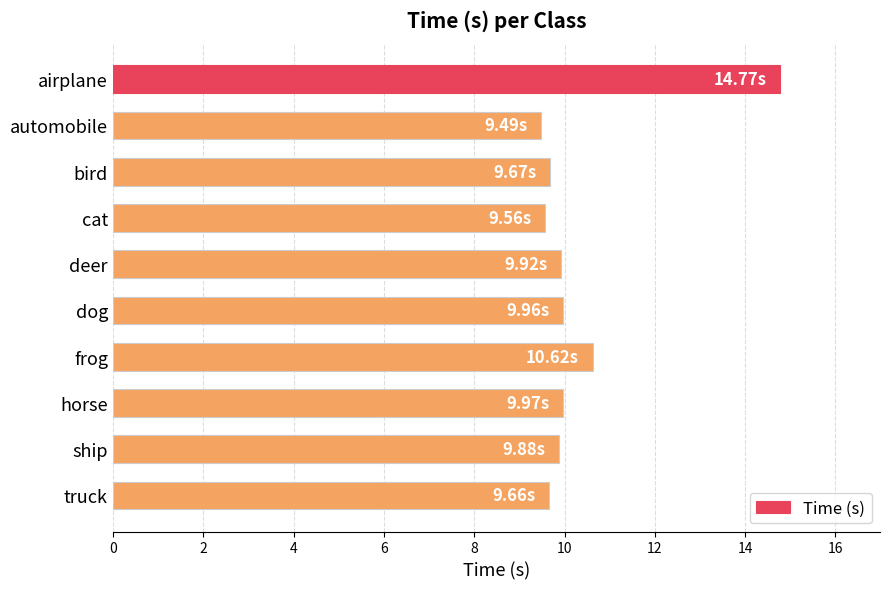

At which category does the chart reach its peak across all series?

airplane